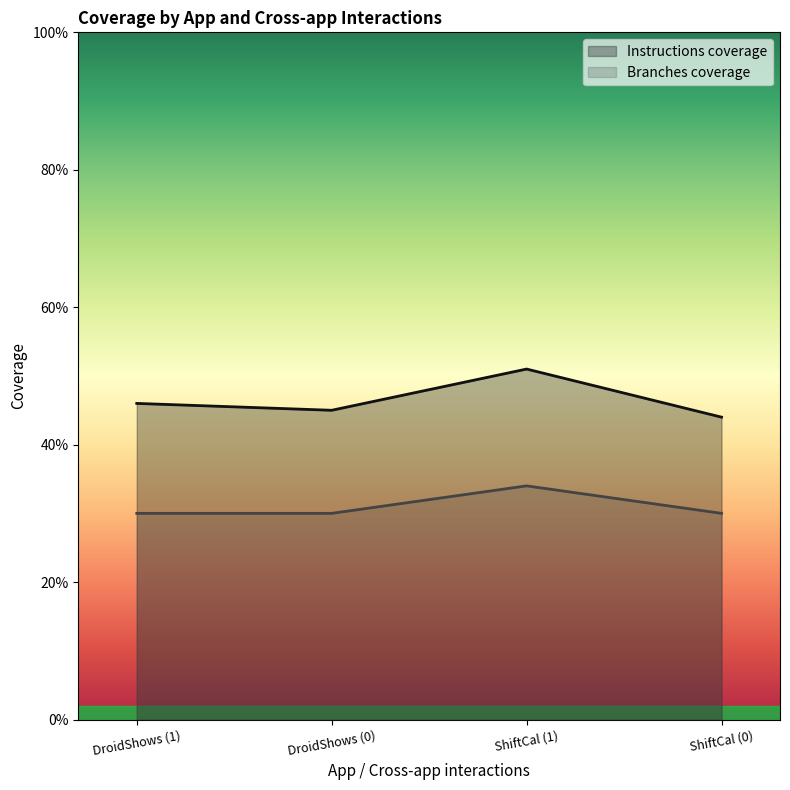

True or false: Branches coverage and Instructions coverage cross at least once.

False